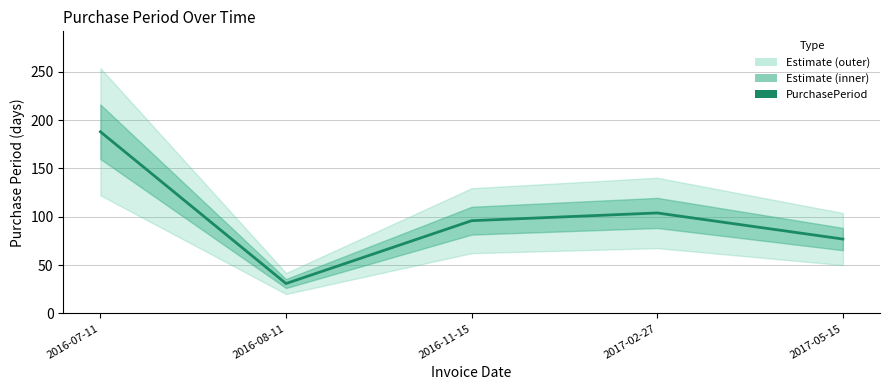

What is the difference between the values at 2017-02-27 and 2016-11-15?

8